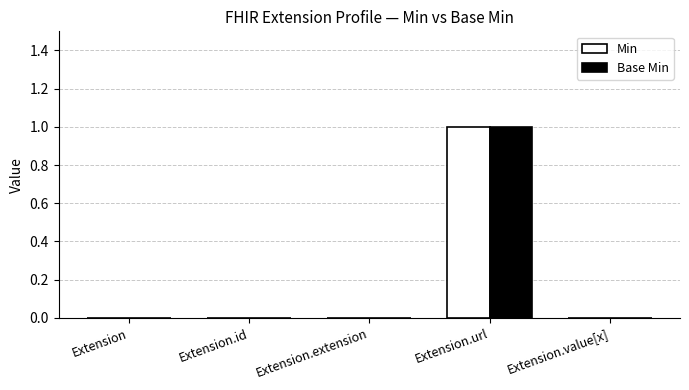

Reading left to right, transcribe all the data shown in this chart.

Min: Extension=0	Extension.id=0	Extension.extension=0	Extension.url=1	Extension.value[x]=0
Base Min: Extension=0	Extension.id=0	Extension.extension=0	Extension.url=1	Extension.value[x]=0